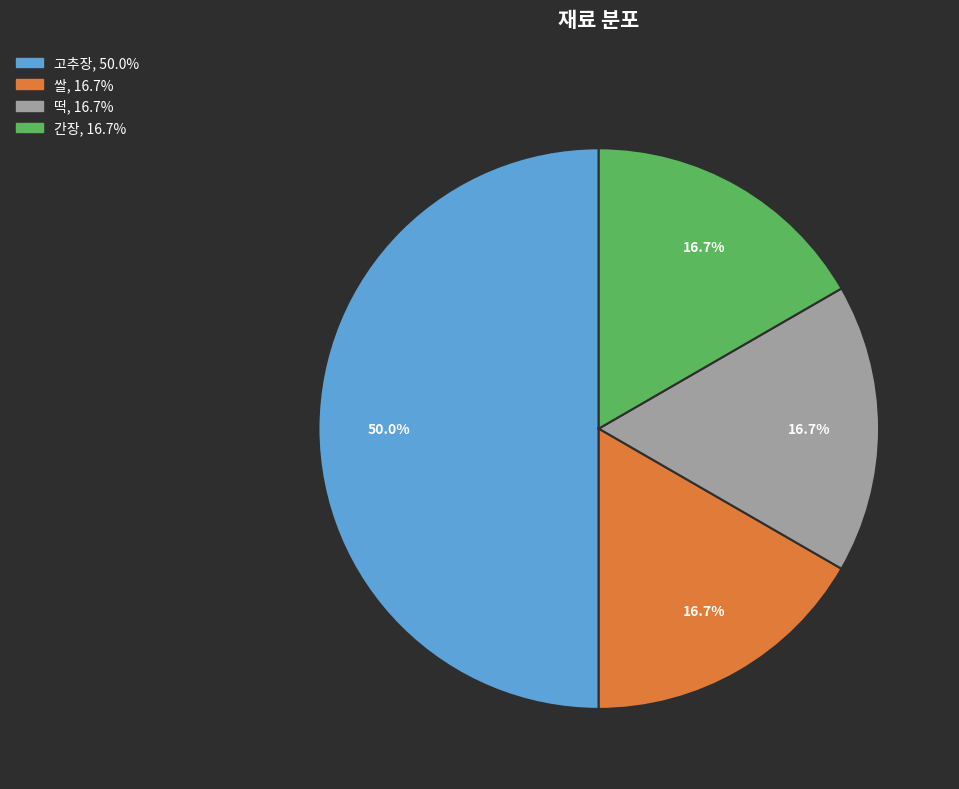

Is it true that 쌀 is 17% of the pie?

True